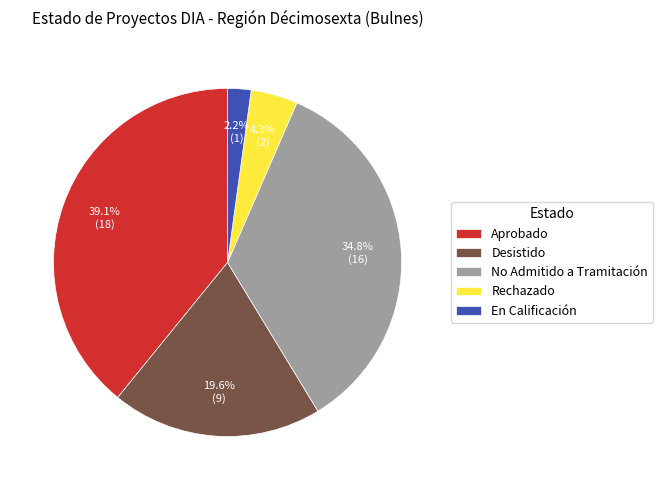

To the nearest percent, what is the difference between the largest and smallest slice percentages?

37%